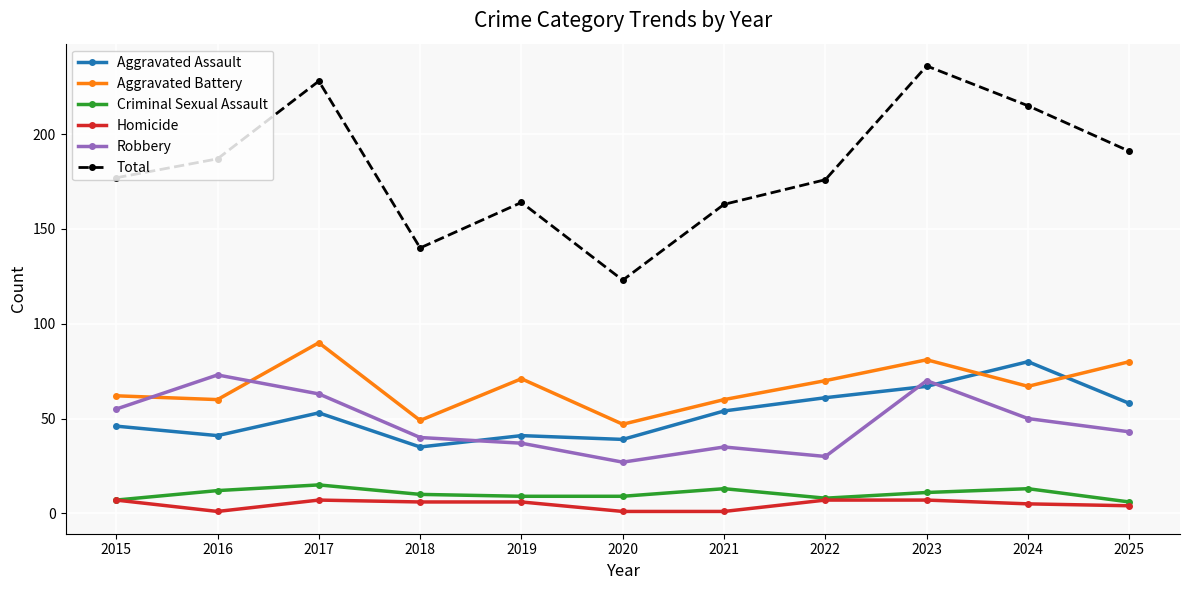

What is the difference between the Total values at 2020 and 2017?

105